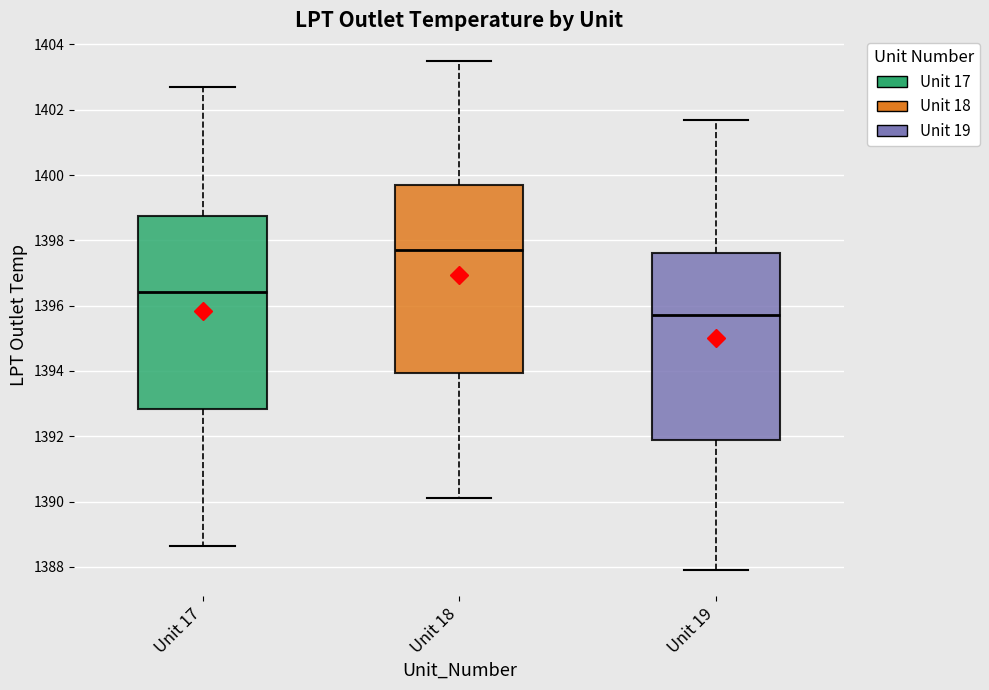

Reading left to right, transcribe this box plot: for each box, give where its median line is, the range the box spans, and where its two whiskers end, as read against the y-axis. The values are not printed on the chart, so give them approximately, as read against the axis.

Unit 17: median 1396.4, box 1392.8 to 1398.8, whiskers 1388.6 to 1402.8
Unit 18: median 1397.8, box 1394.0 to 1399.8, whiskers 1390.2 to 1403.6
Unit 19: median 1395.8, box 1391.8 to 1397.6, whiskers 1388.0 to 1401.8